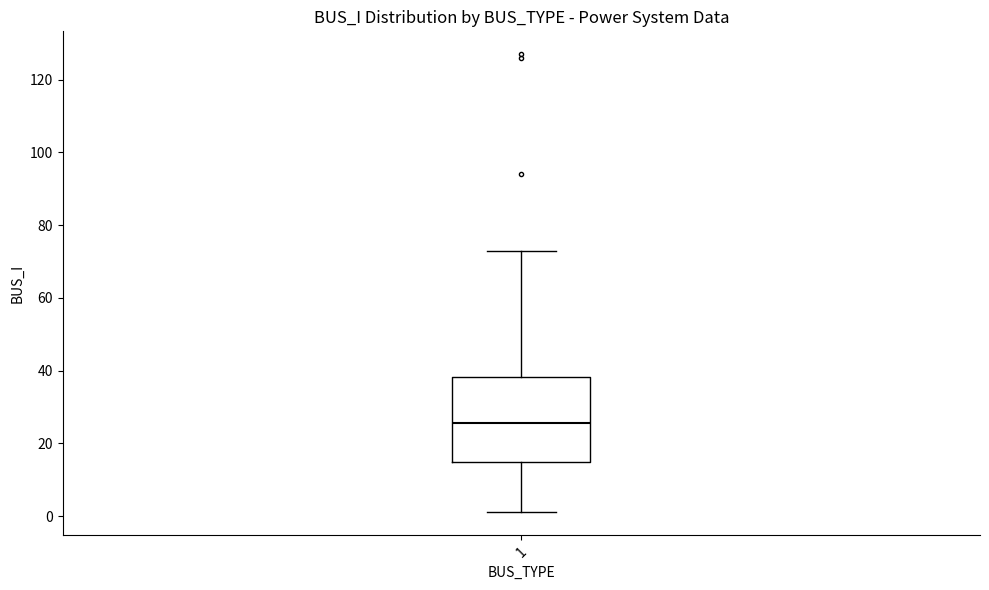

Where is the lower edge of the box at x = 1 on the y-axis? The values are not printed on the chart, so give them approximately, as read against the axis.

14